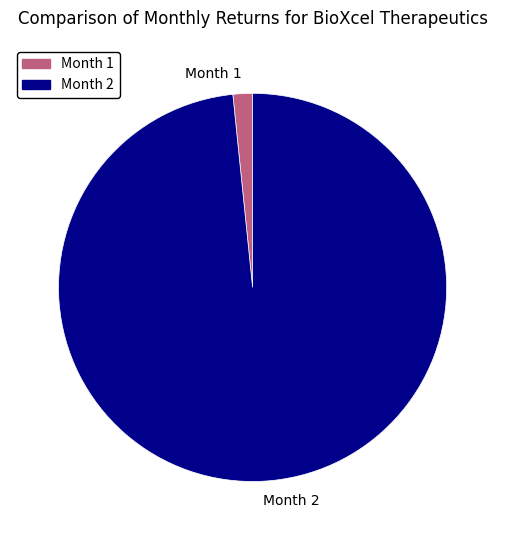

True or false: Month 1 accounts for 9% of the total.

False